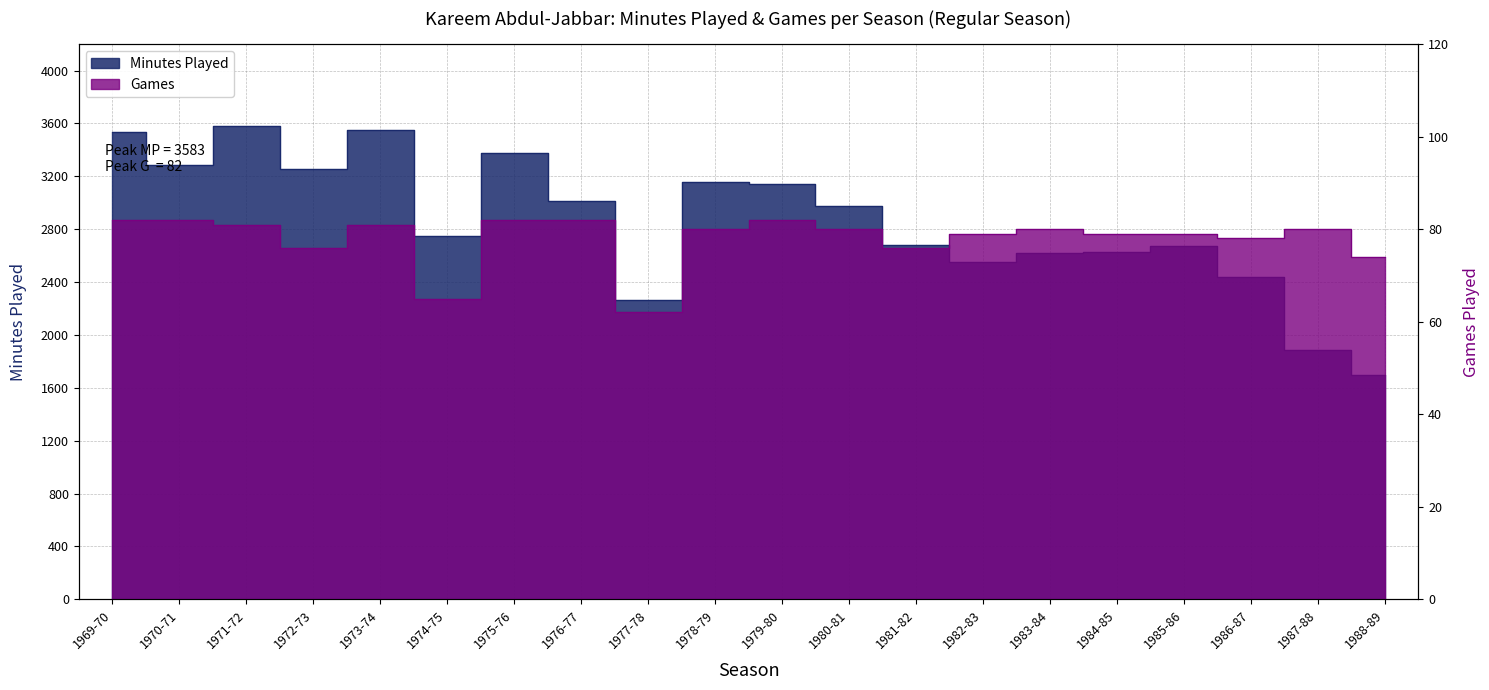

What is the spread (max minus min) of values at 1988-89?

1621